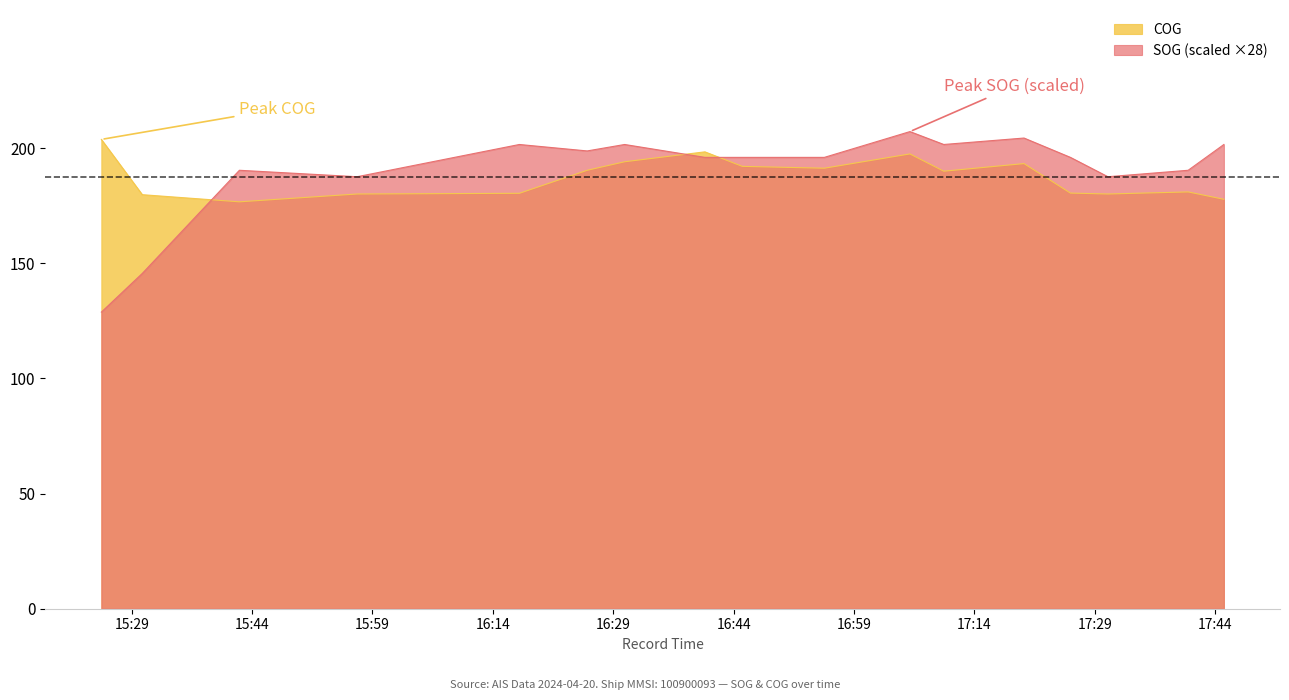

Which series has the widest spread of values?

SOG (scaled ×28)